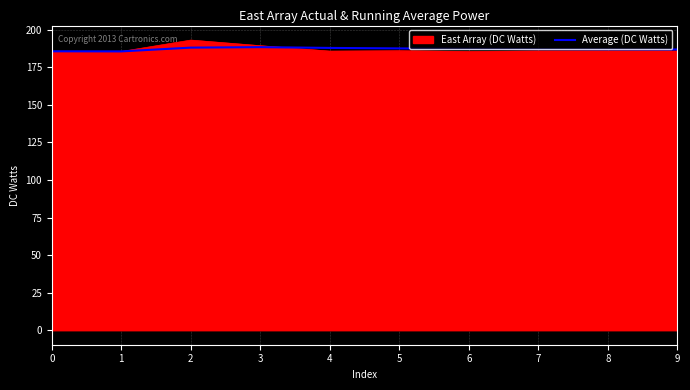

What is the greatest value displayed?

193.2